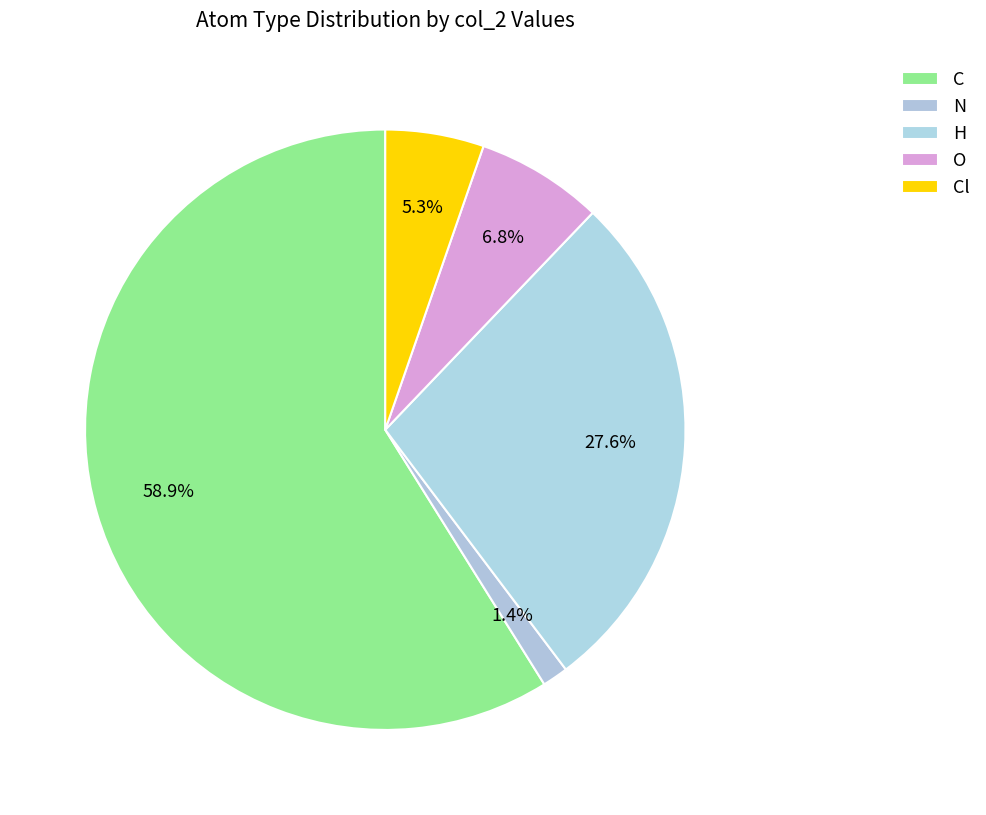

To the nearest percent, what is the average slice percentage?

20%